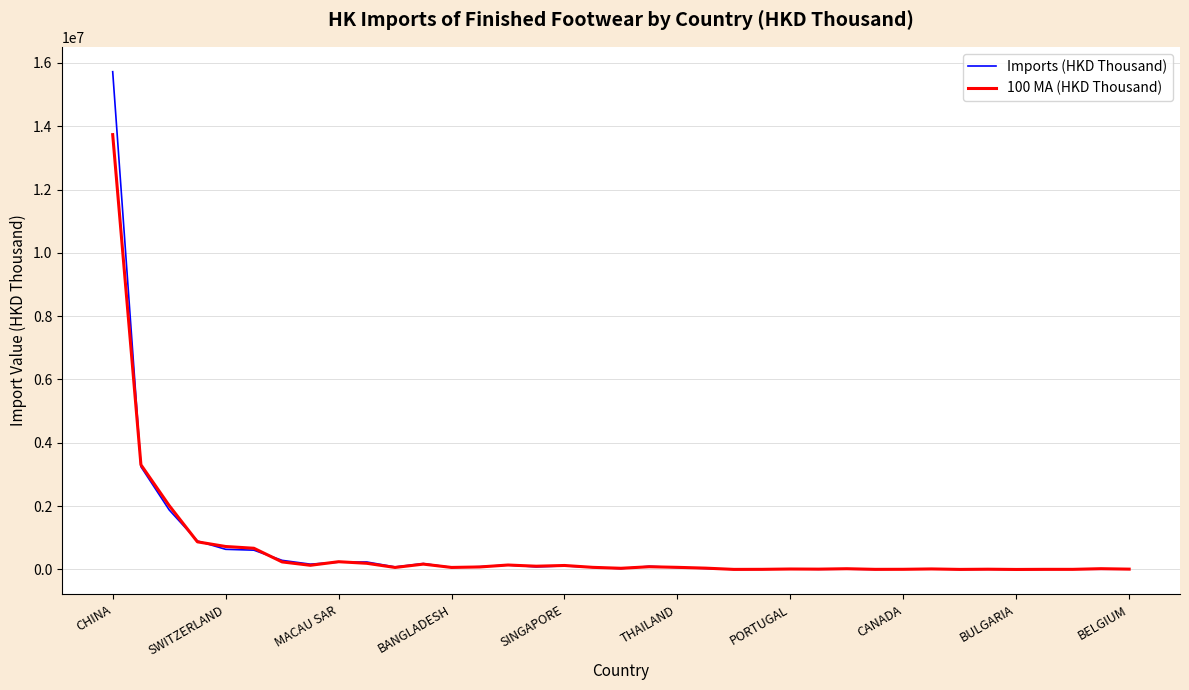

Which series has the largest range (max minus min)?

Imports (HKD Thousand)